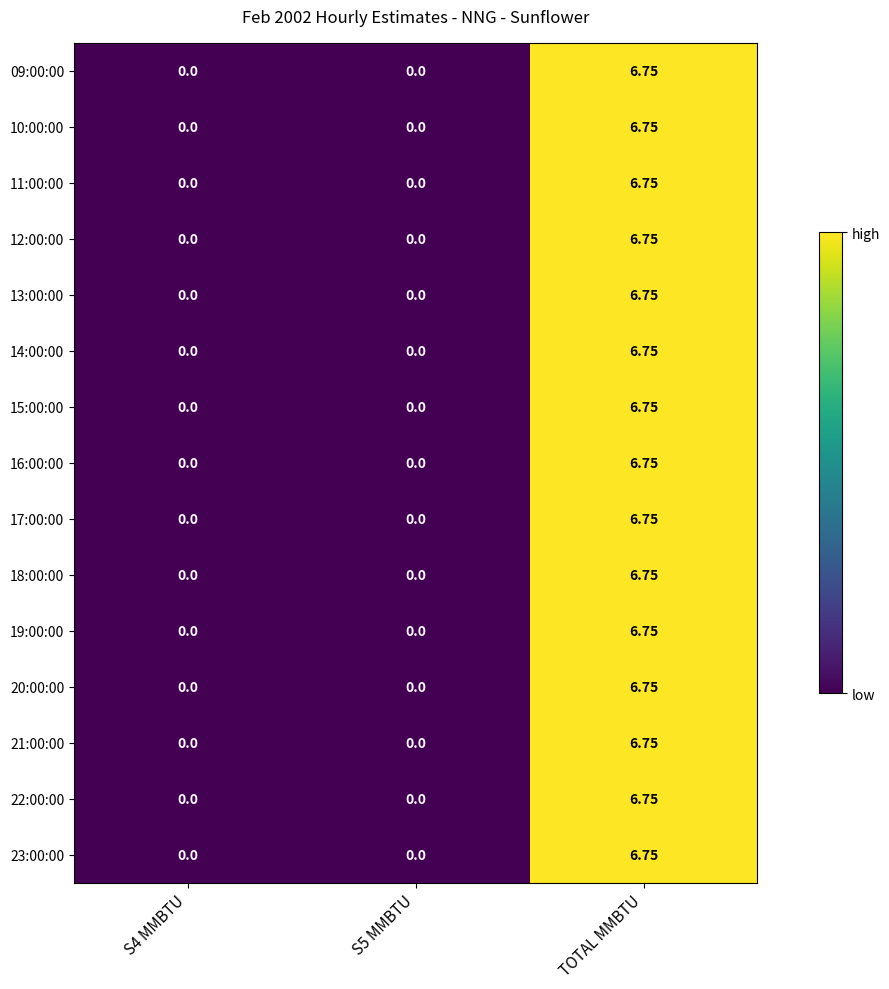

At which category is the sum across all series the highest?

TOTAL MMBTU